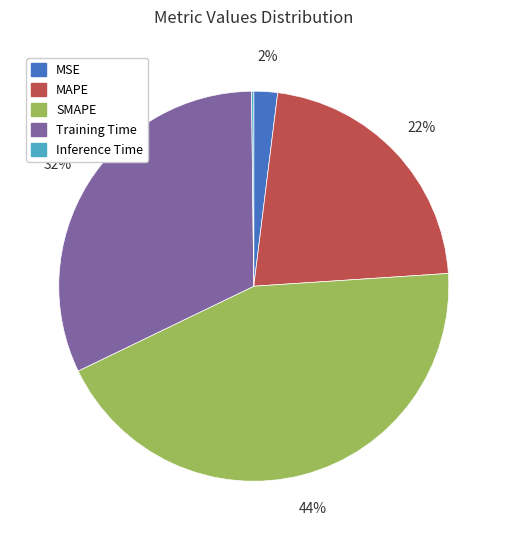

Which slice is the largest?

SMAPE